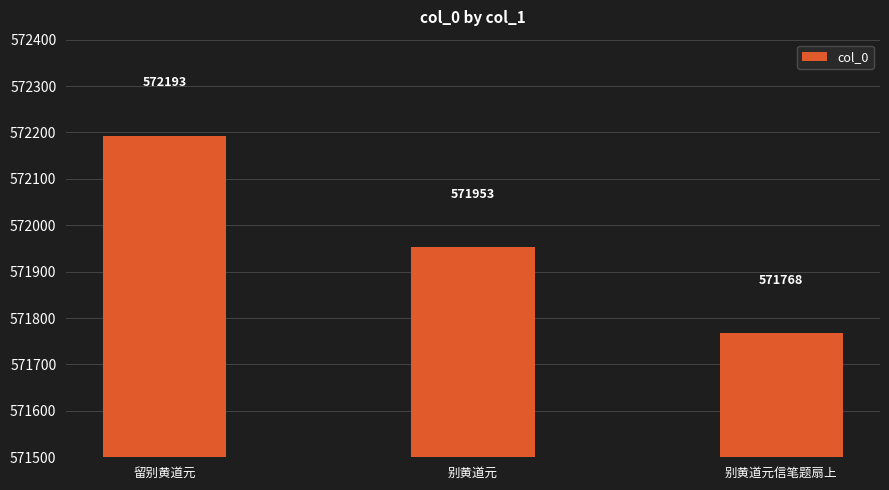

What is the difference between the maximum and minimum values?

425